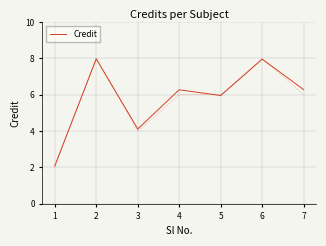

Where does the data first go above 6?

2